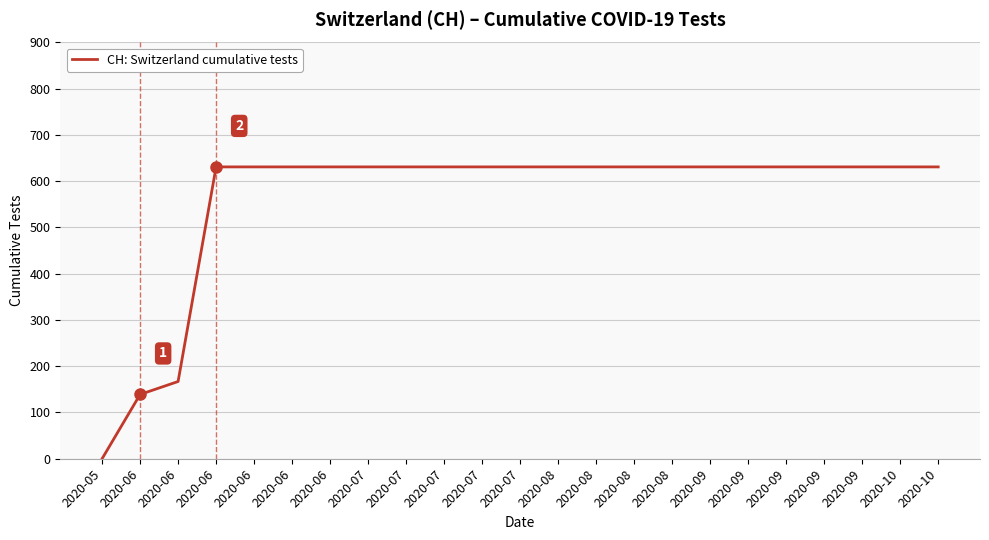

What is the sum of the values at 2020-09 and 2020-10?

1262